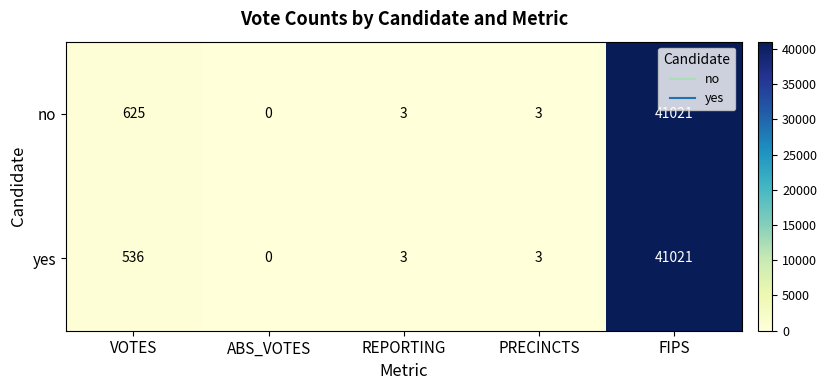

At VOTES, list the series in order from largest to smallest.

no, yes